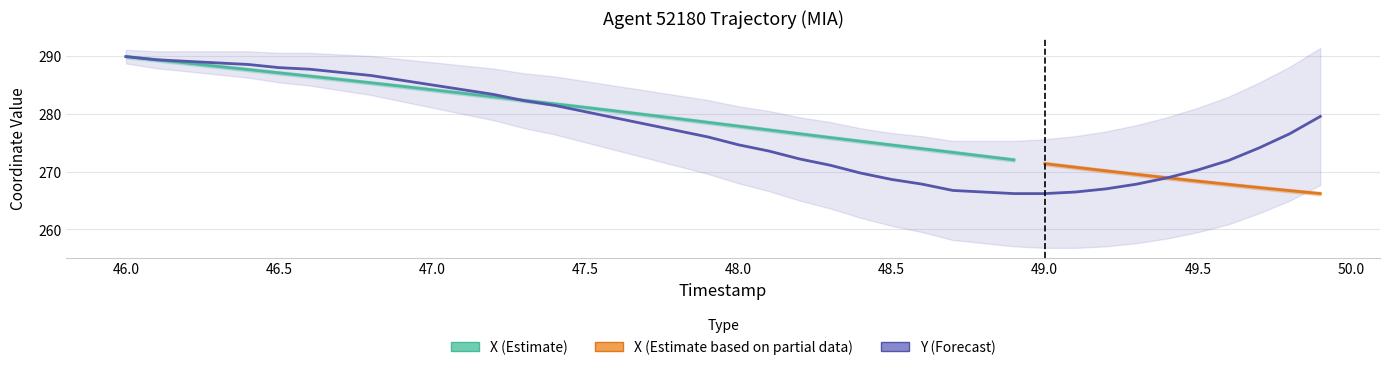

Where does the data first go above 277?

46.0